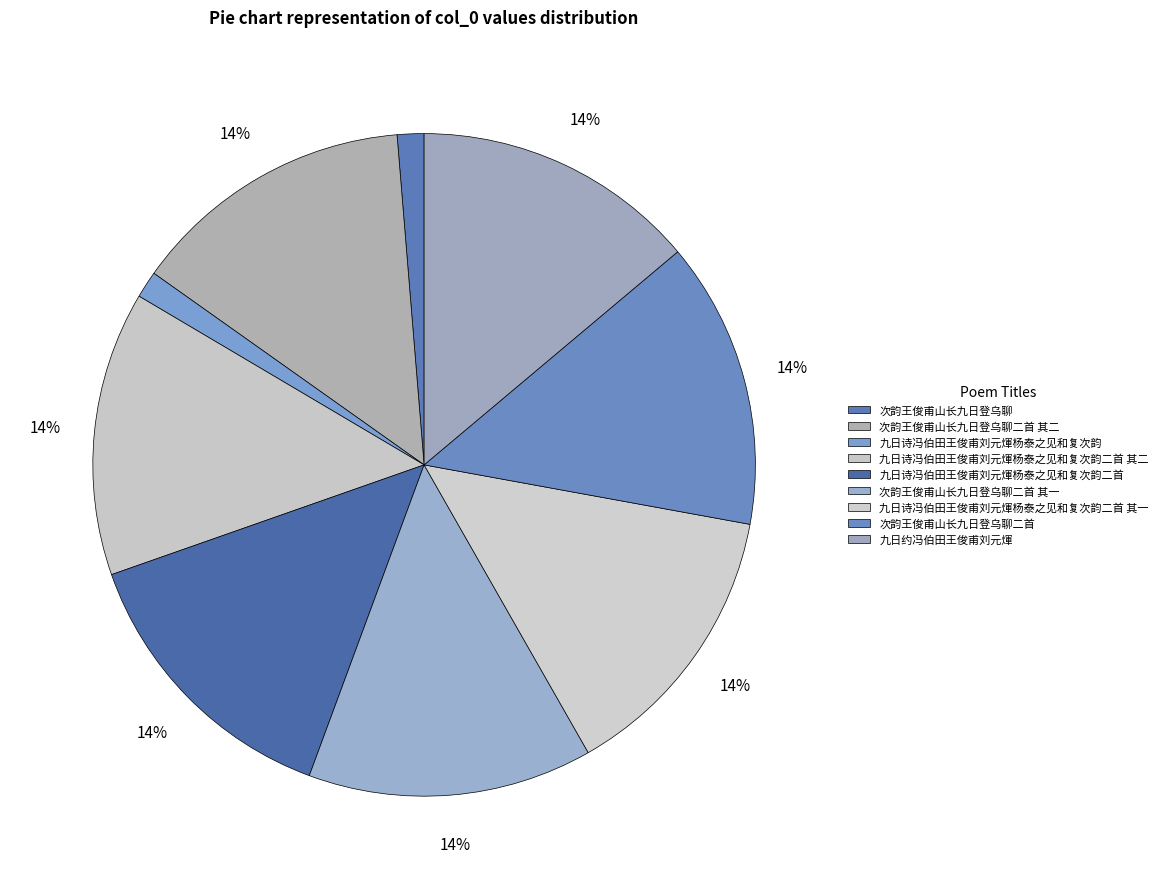

To the nearest percent, what is the combined percentage of 九日约冯伯田王俊甫刘元煇 and 九日诗冯伯田王俊甫刘元煇杨泰之见和复次韵二首 其二?

28%